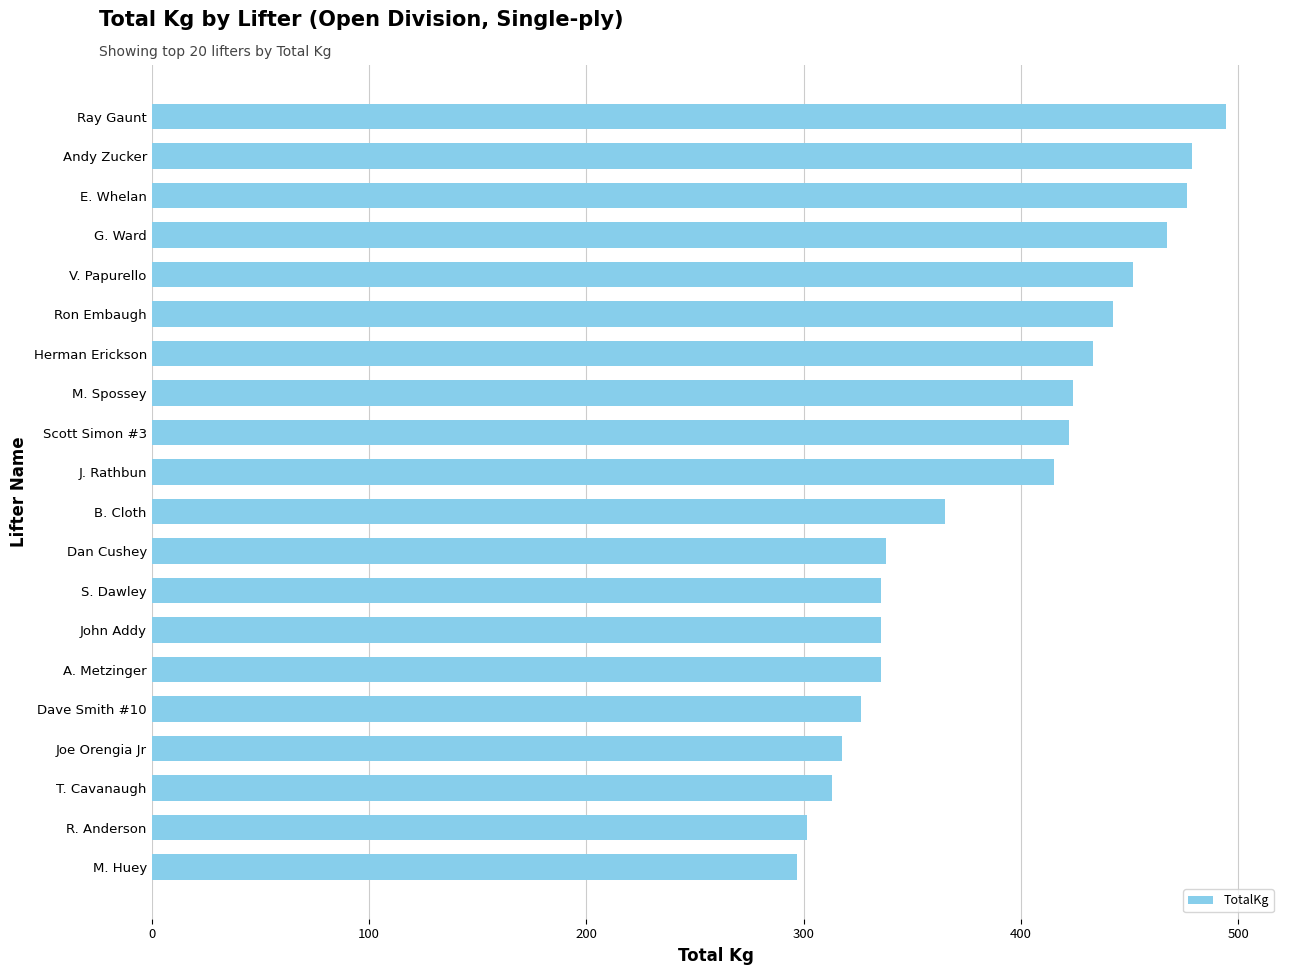

What is the approximate value at Ray Gaunt?

494.4